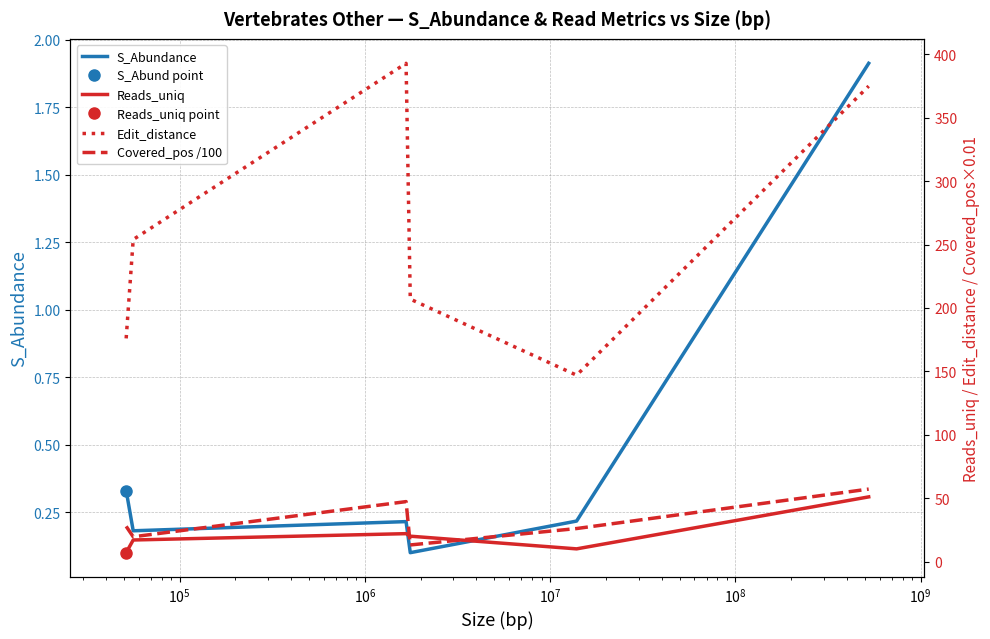

What is the difference between the second highest and minimum values in the Reads_uniq series?

15.0